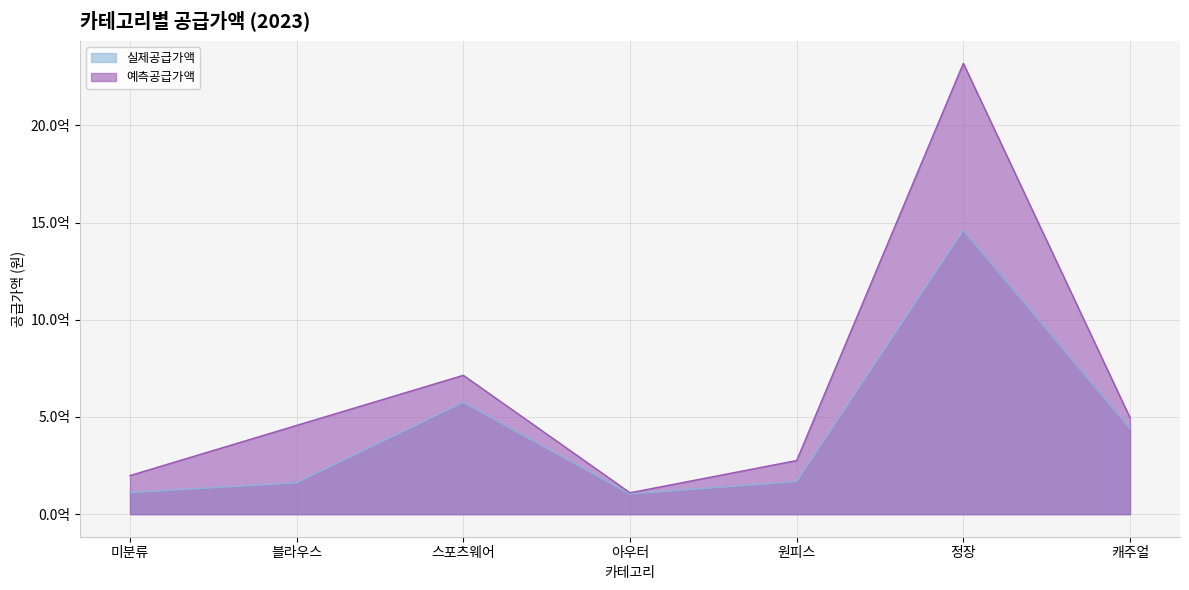

Reading left to right, transcribe all the data shown in this chart.

실제공급가액: 110600000	161635000	575126000	103812000	168030000	1460119000	440925000
예측공급가액: 198636800	456690000	714358000	110127400	276054800	2318896420	496119220